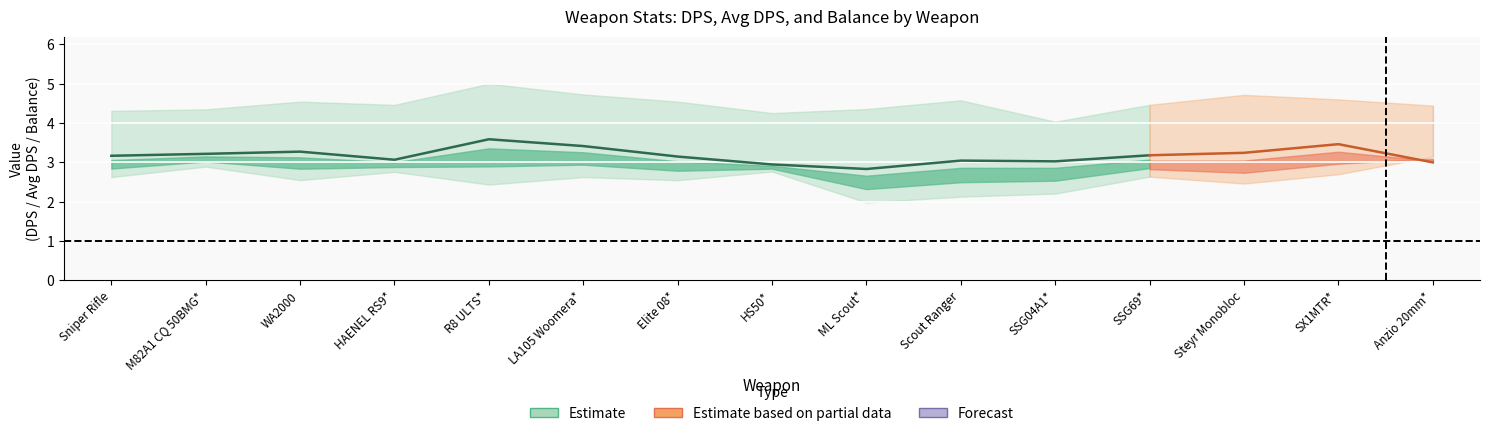

Rank the series at Scout Ranger from highest to lowest value.

DPS, Avg DPS, Balance